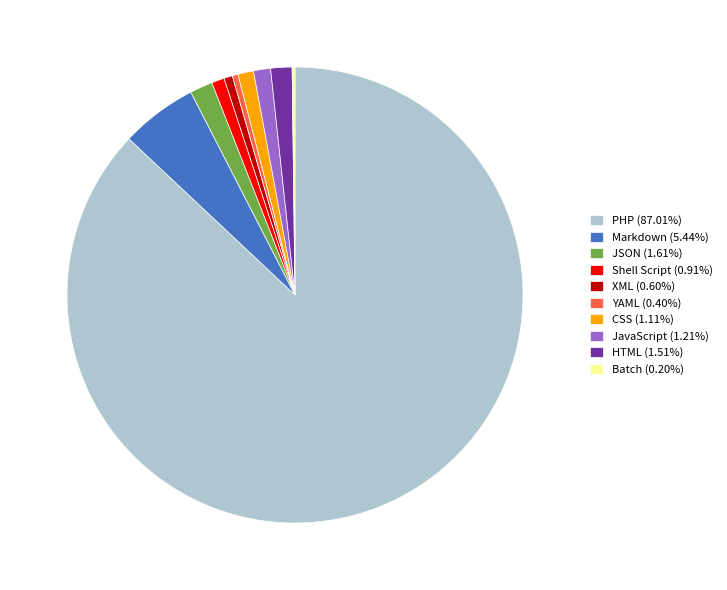

What is the ratio of the value at JSON (1.61%) to the value at Markdown (5.44%)?

0.3